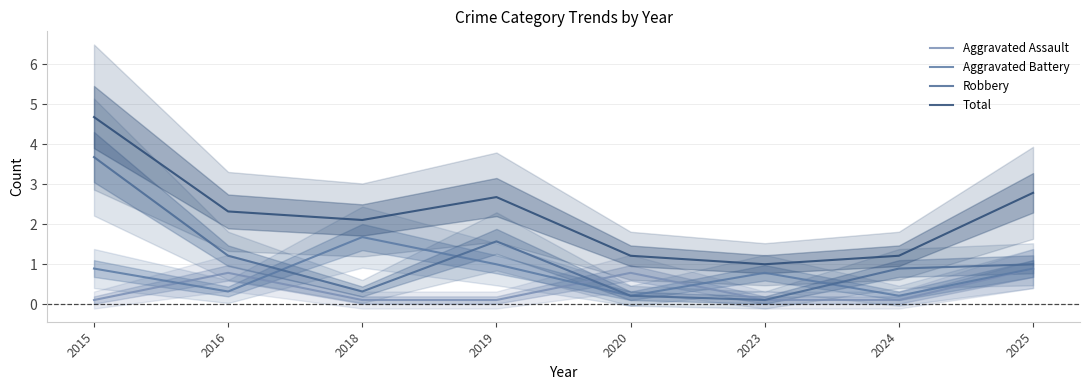

Count the Aggravated Assault values in the range 0 to 1.

8